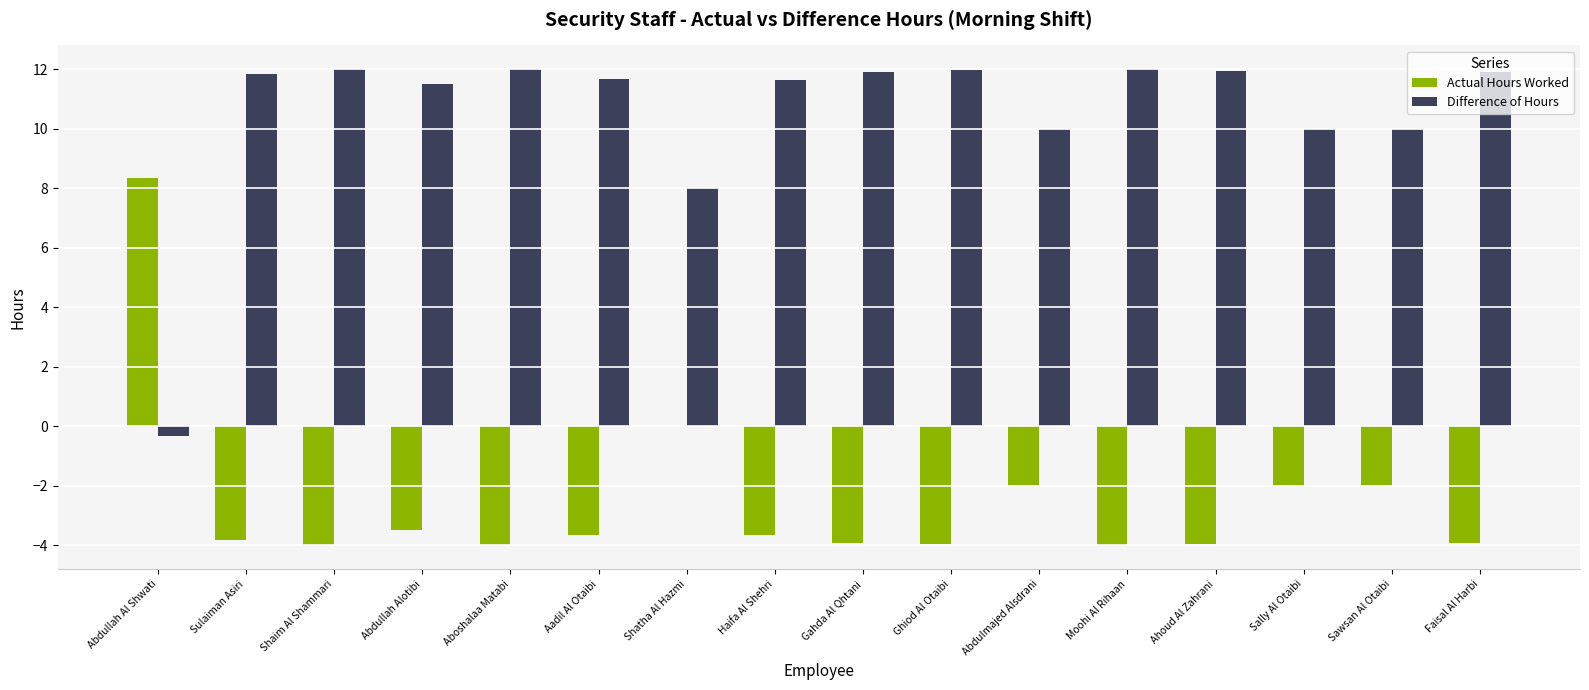

Which series has the largest total across all categories?

Difference of Hours